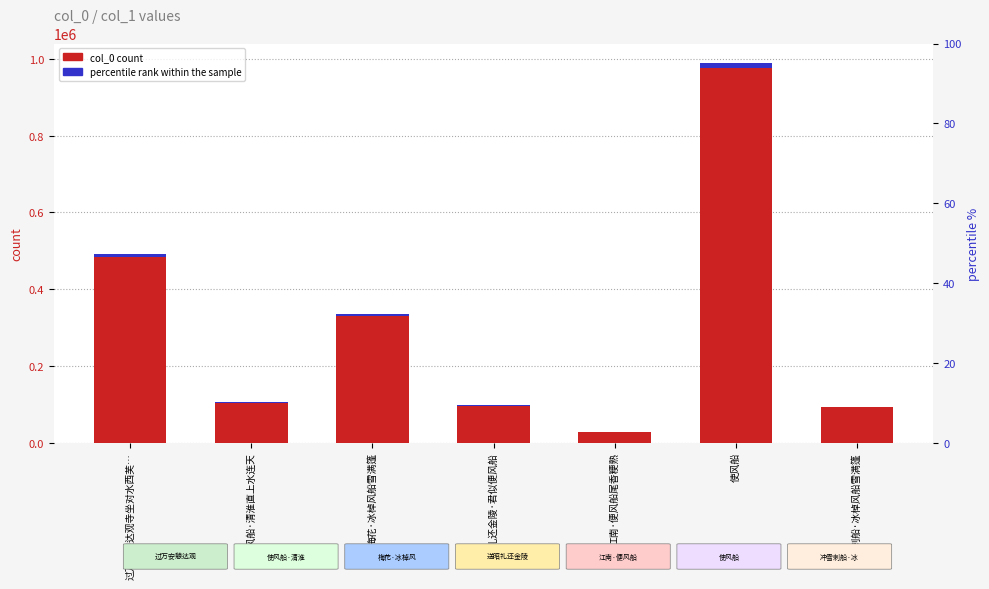

Reading left to right, what are all the values shown in this chart?

col_0 count: 492204.0	104698.0	334464.0	97342.0	28419.0	990609.0	92859.0
percentile rank within sample: 7383.1	1570.5	5017.0	1460.1	426.3	14859.1	1392.9